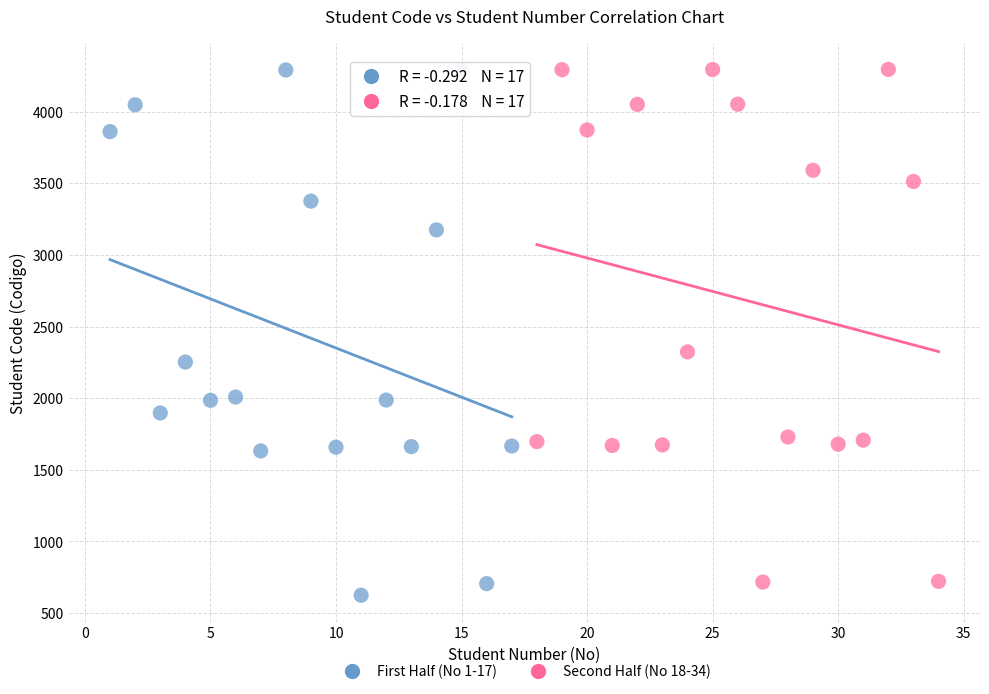

Which series has the widest spread of Y values?

First Half (No 1-17)